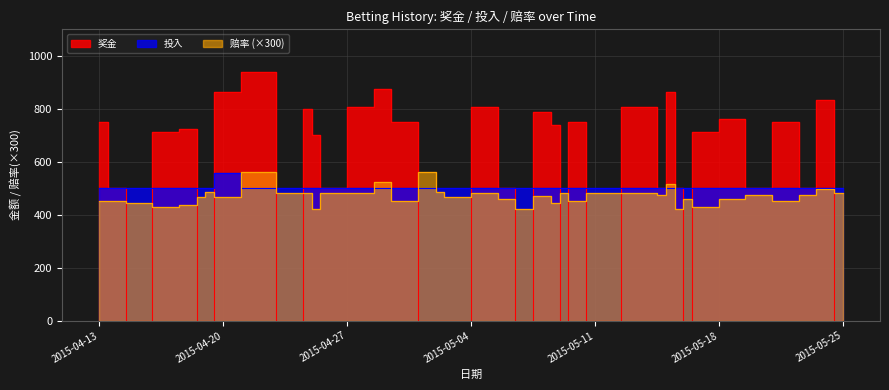

How many lines are shown in the chart?

3